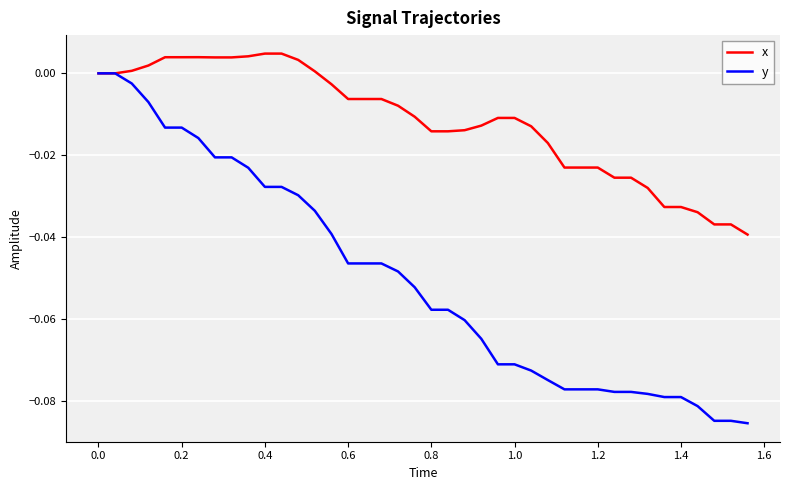

List the series in order of their peak value, highest first.

x, y